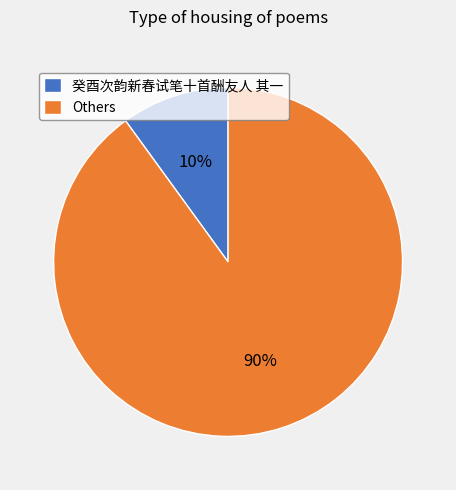

Rank the categories by value from highest to lowest.

Others, 癸酉次韵新春试笔十首酬友人 其一